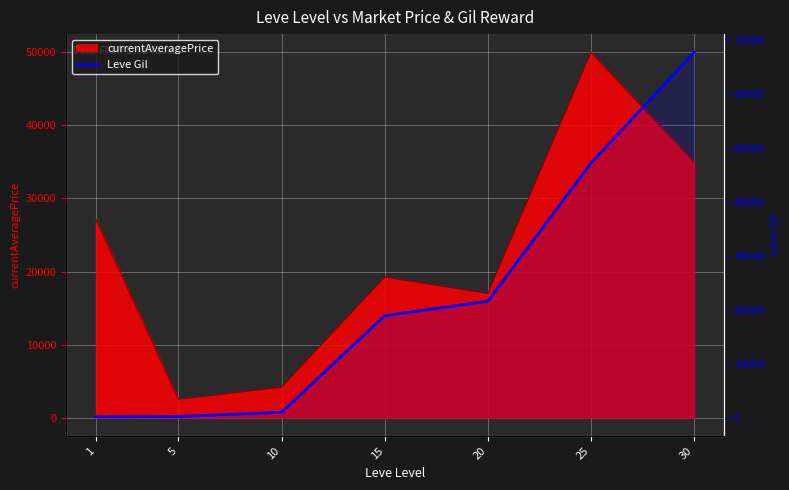

What is the average value?

22401